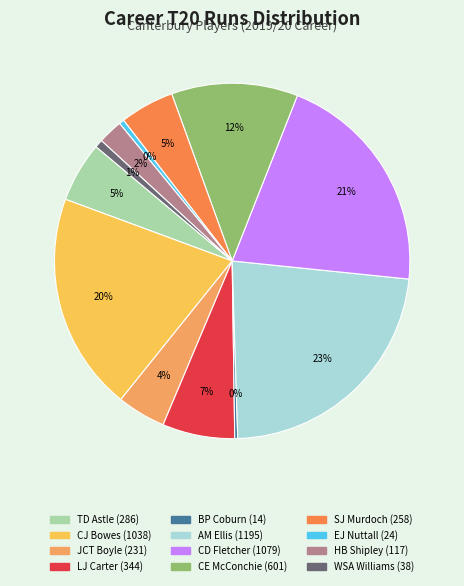

What is the smallest slice in the pie chart?

BP Coburn